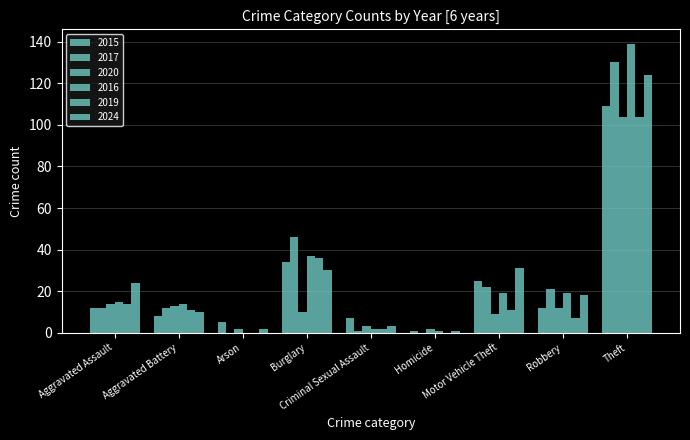

How many categories are shown in the chart?

9